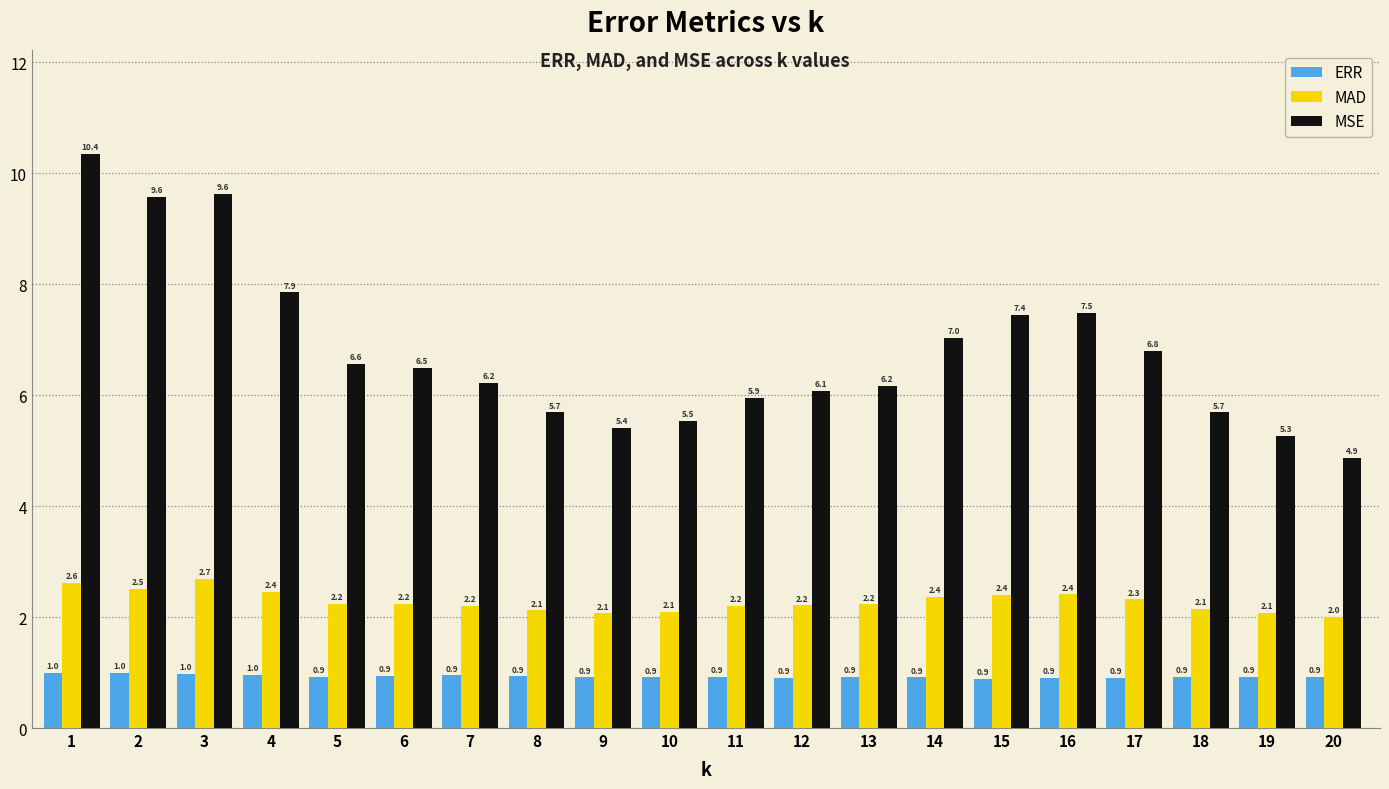

Reading left to right, extract all data points from this chart.

ERR: 1=1.0	2=1.0	3=1.0	4=1.0	5=0.9	6=0.9	7=0.9	8=0.9	9=0.9	10=0.9	11=0.9	12=0.9	13=0.9	14=0.9	15=0.9	16=0.9	17=0.9	18=0.9	19=0.9	20=0.9
MAD: 1=2.6	2=2.5	3=2.7	4=2.4	5=2.2	6=2.2	7=2.2	8=2.1	9=2.1	10=2.1	11=2.2	12=2.2	13=2.2	14=2.4	15=2.4	16=2.4	17=2.3	18=2.1	19=2.1	20=2.0
MSE: 1=10.4	2=9.6	3=9.6	4=7.9	5=6.6	6=6.5	7=6.2	8=5.7	9=5.4	10=5.5	11=5.9	12=6.1	13=6.2	14=7.0	15=7.4	16=7.5	17=6.8	18=5.7	19=5.3	20=4.9